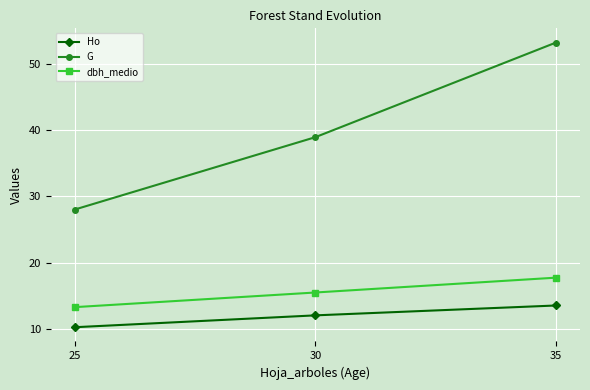

What is the difference between the G values at 25 and 30?

10.9